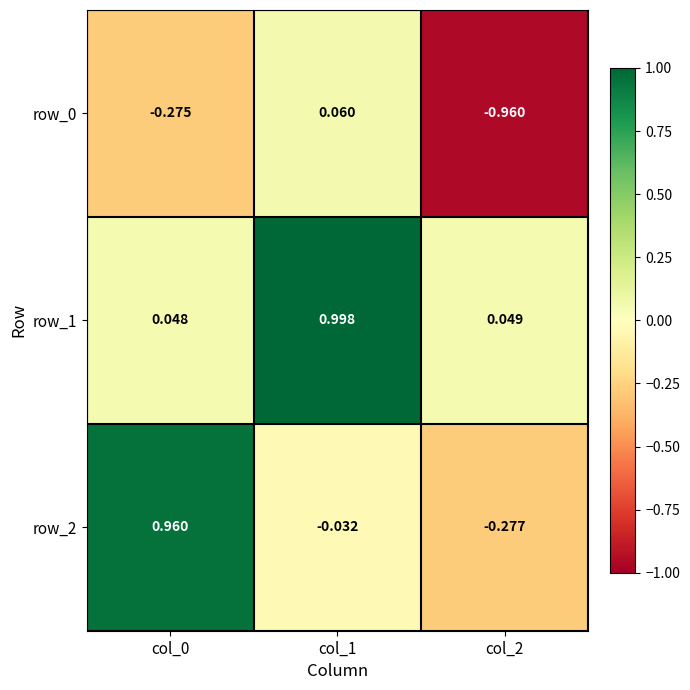

Is the value of row_0 at col_1 greater than the value of row_1 at col_0?

Yes